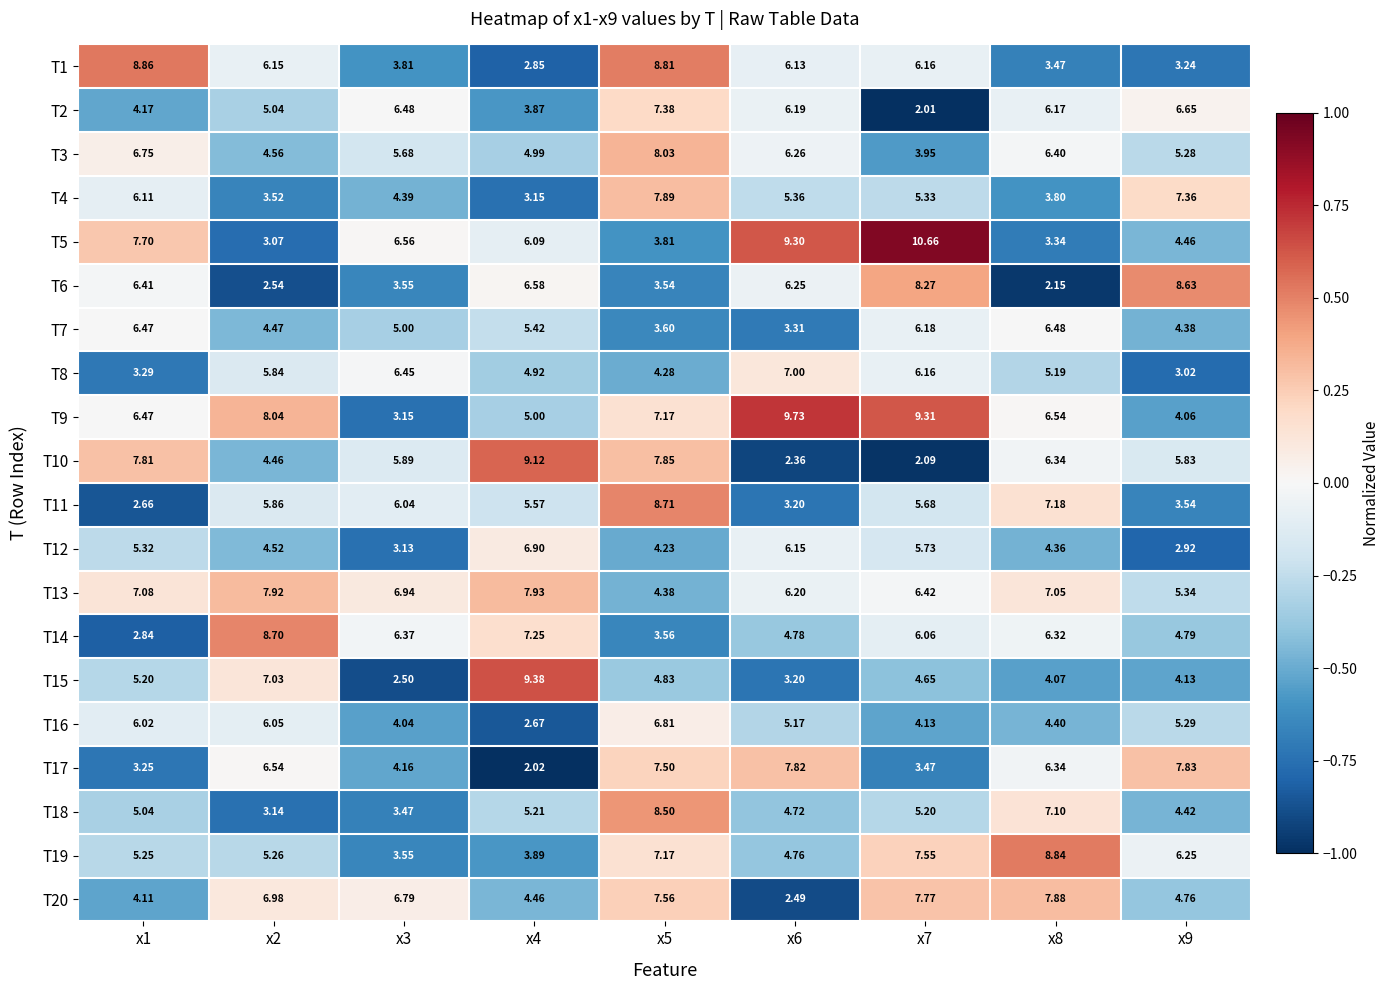

Is the value of T15 at x7 greater than the value of T13 at x4?

No